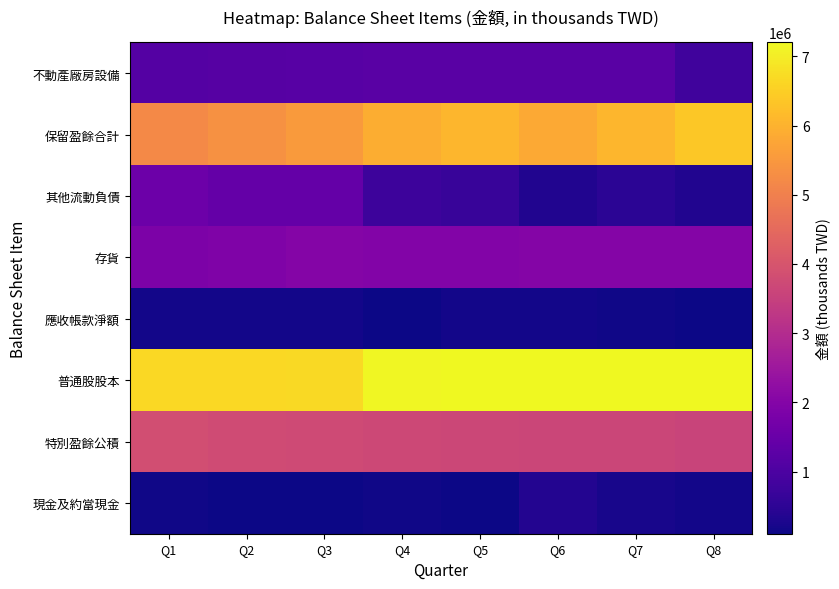

Reading left to right, list all the values displayed in this chart.

不動產廠房設備: Q1=1142444	Q2=1181383	Q3=1198112	Q4=1210333	Q5=1220870	Q6=1220106	Q7=1223492	Q8=804791
保留盈餘合計: Q1=5199001	Q2=5348825	Q3=5539599	Q4=5912296	Q5=6074461	Q6=5825431	Q7=6067187	Q8=6385654
其他流動負債: Q1=1547781	Q2=1430988	Q3=1422336	Q4=745054	Q5=660312	Q6=350172	Q7=488009	Q8=336413
存貨: Q1=1865761	Q2=1920371	Q3=2005835	Q4=1985402	Q5=1979874	Q6=1989227	Q7=2006099	Q8=1993663
應收帳款淨額: Q1=162437	Q2=161167	Q3=182966	Q4=127643	Q5=167842	Q6=168981	Q7=152864	Q8=116035
普通股股本: Q1=6664404	Q2=6673947	Q3=6677890	Q4=7152287	Q5=7195658	Q6=7202401	Q7=7202400	Q8=7202400
特別盈餘公積: Q1=3836864	Q2=3782684	Q3=3747047	Q4=3685805	Q5=3665252	Q6=3651307	Q7=3627052	Q8=3593067
現金及約當現金: Q1=136505	Q2=121738	Q3=105935	Q4=128414	Q5=100553	Q6=369121	Q7=231545	Q8=180420